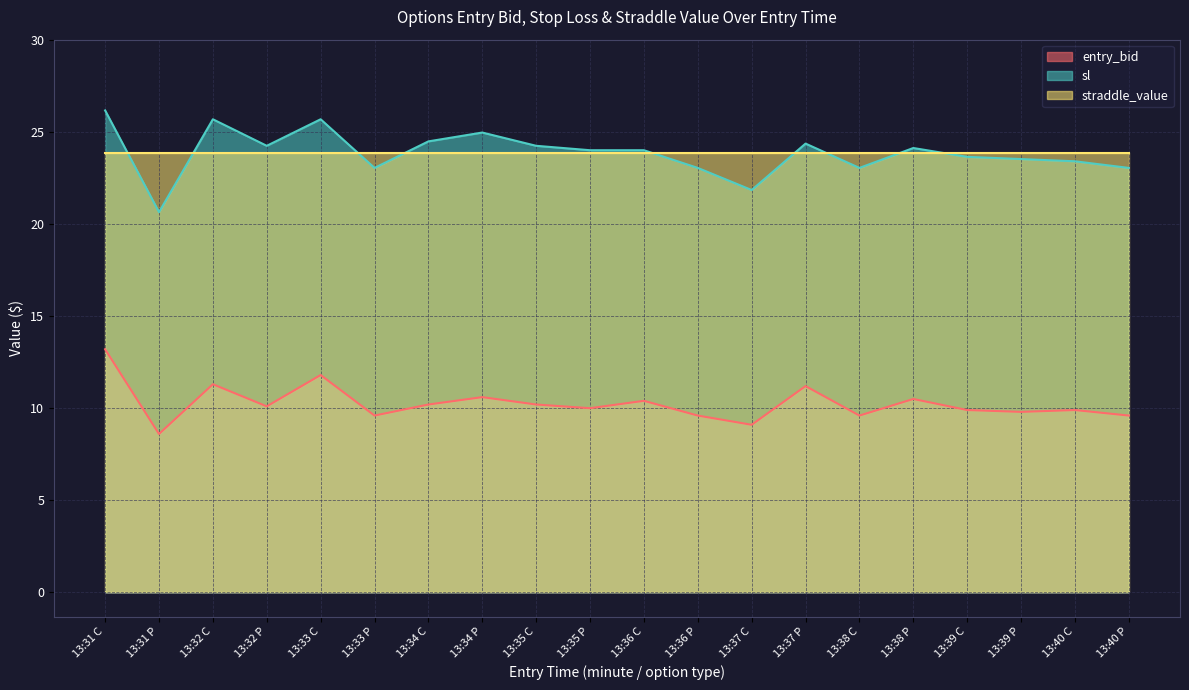

How many interior local valleys does the sl series have?

5